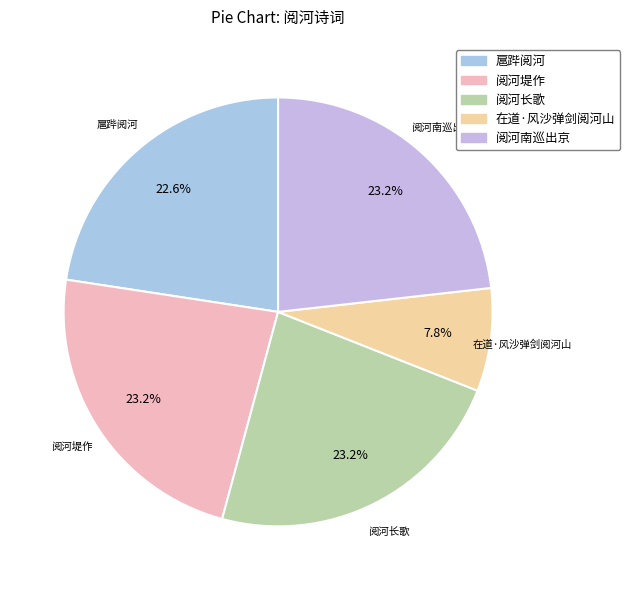

Which has a higher value, 在道·风沙弹剑阅河山 or 阅河堤作?

阅河堤作